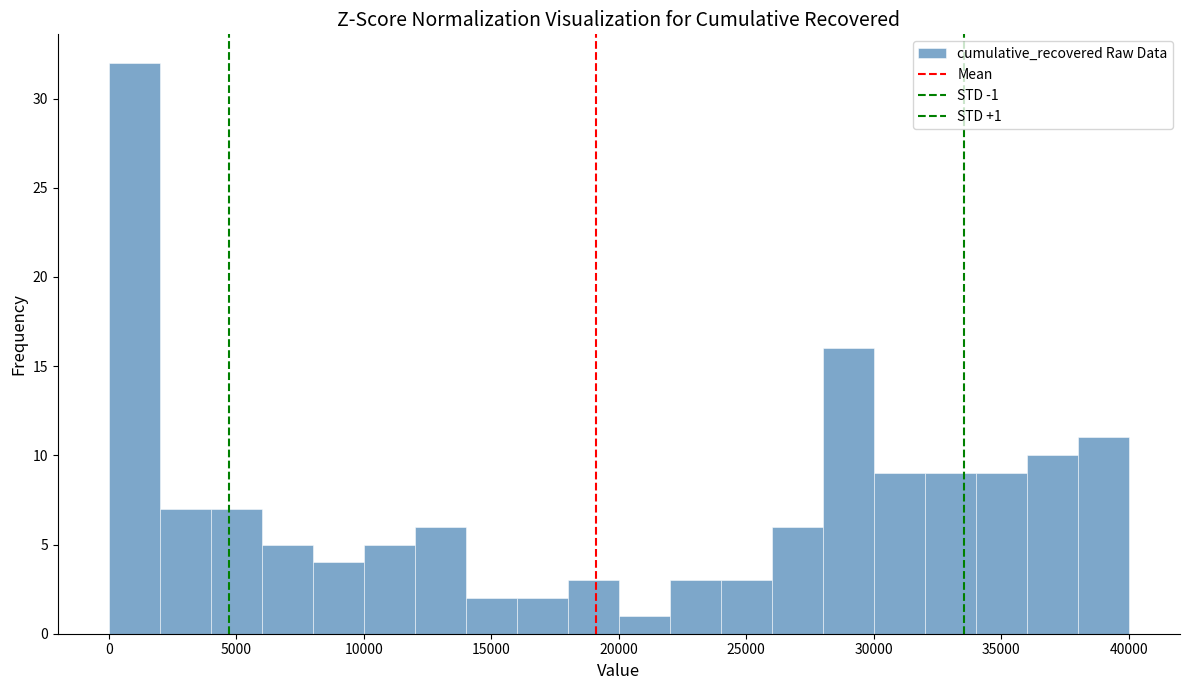

Over which range of the x-axis is the bar tallest?

0 to 2000